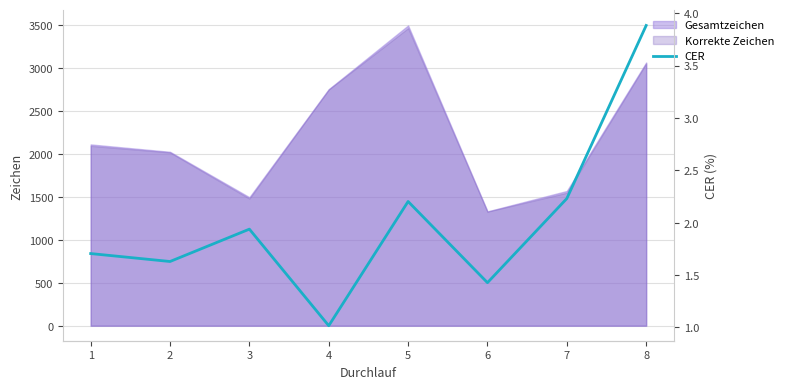

What is the greatest value displayed?

3.9